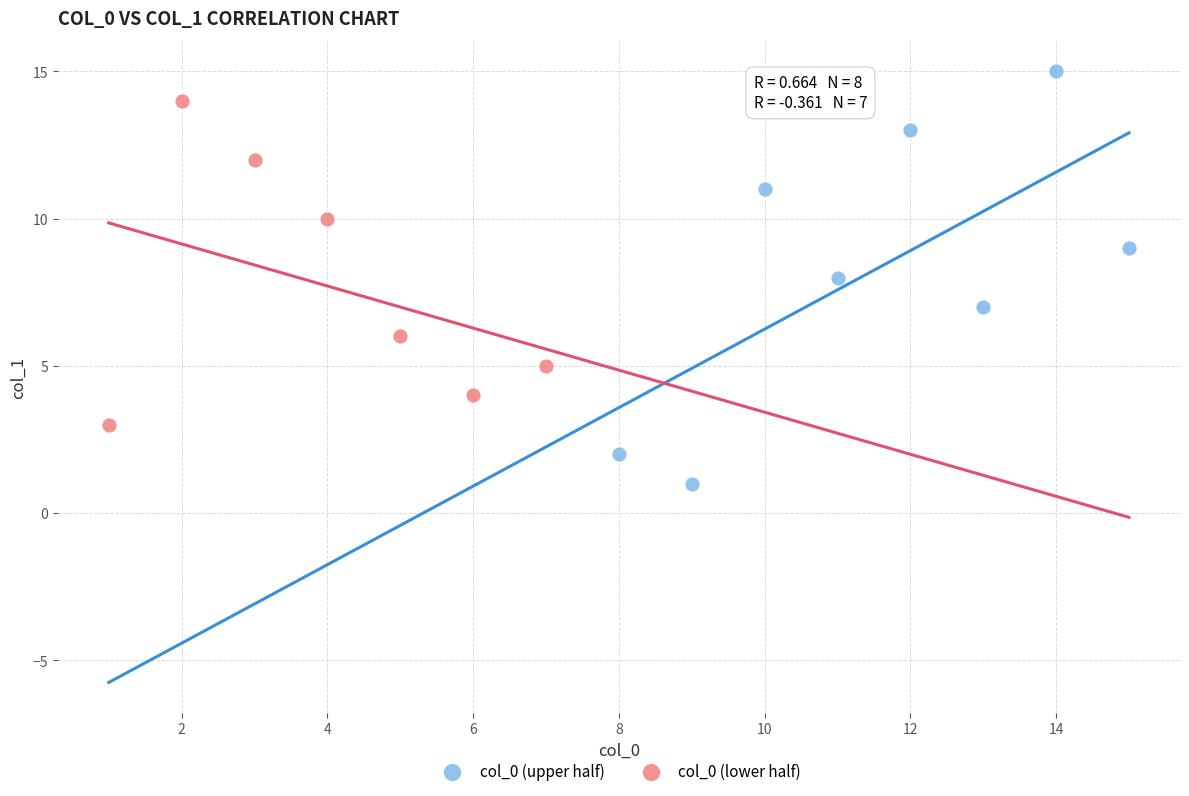

Which series contains the lowest Y value?

col_0 (upper half)